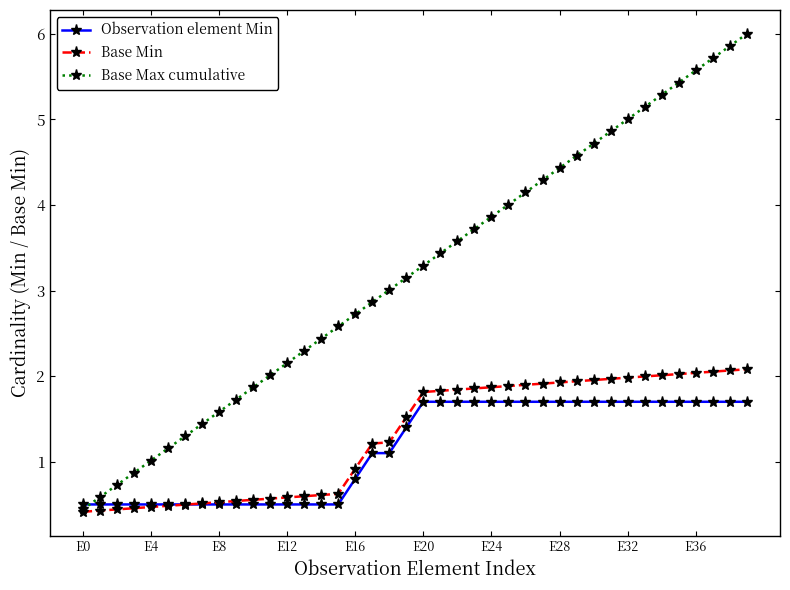

Does the chart have visible grid lines?

No